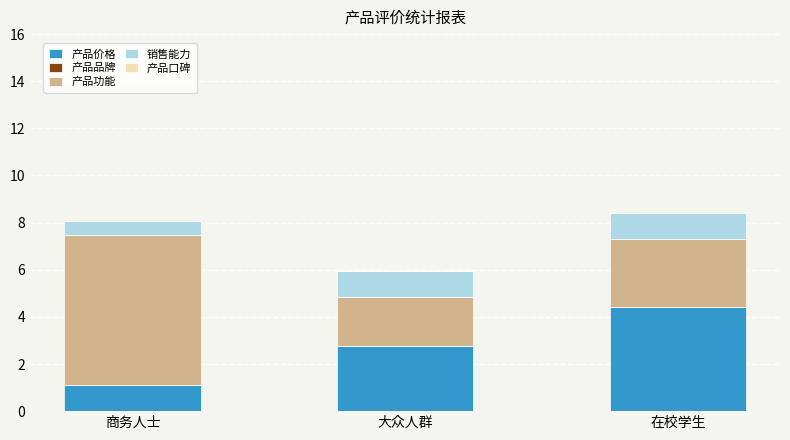

The 产品价格 series shows 4.4 at 在校学生. True or false?

True